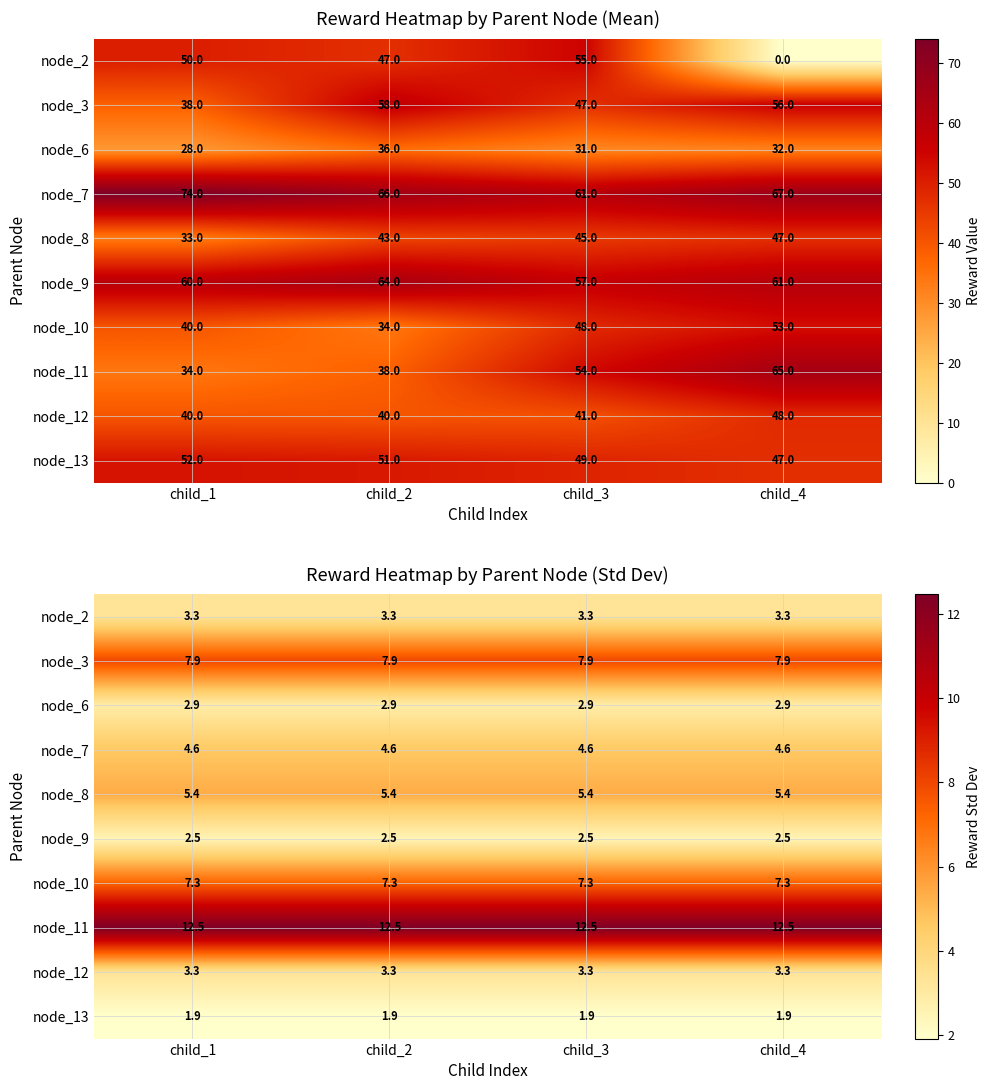

Which series has the largest total across all categories?

node_11